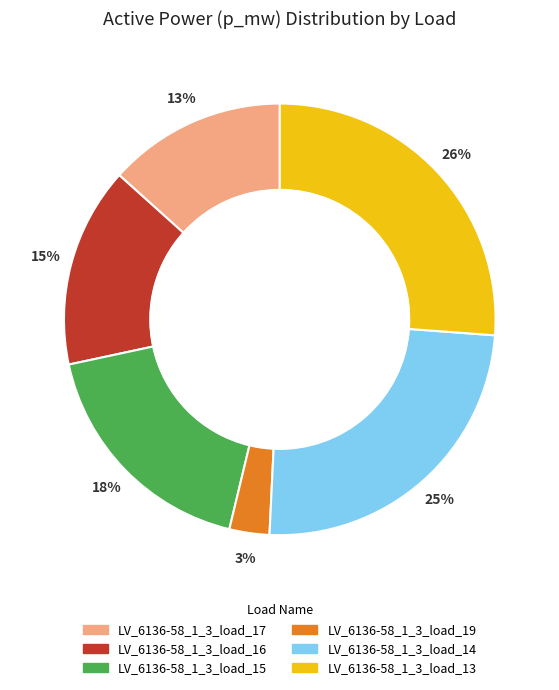

True or false: LV_6136-58_1_3_load_13 accounts for 37% of the total.

False